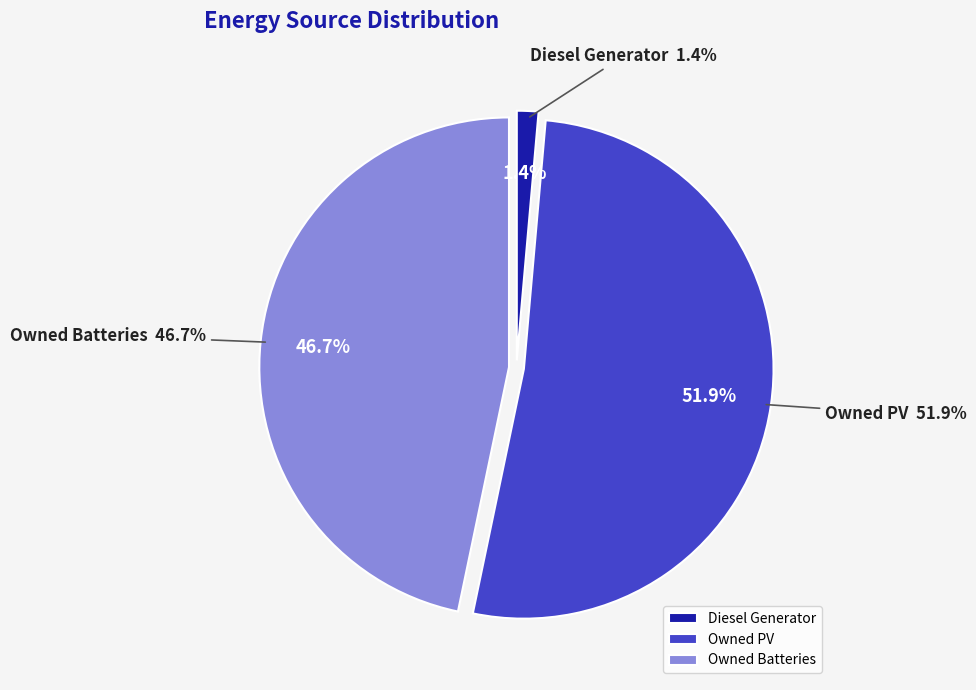

What is the largest slice in the pie chart?

Owned PV